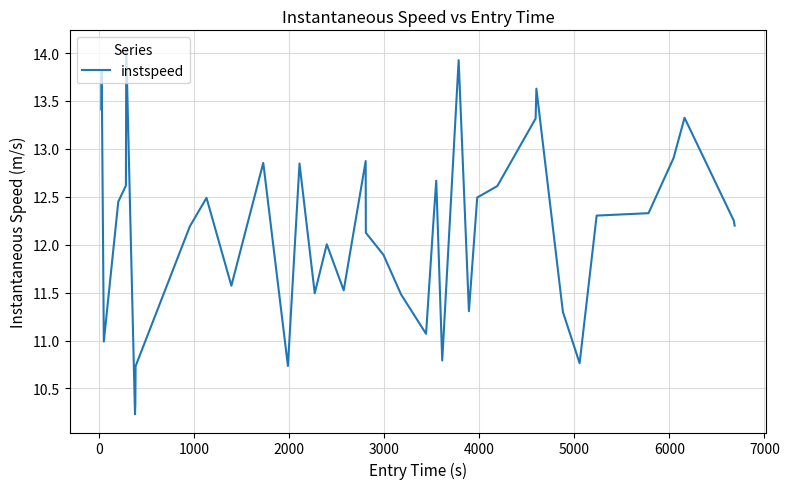

What is the difference between the maximum and minimum values?

3.8